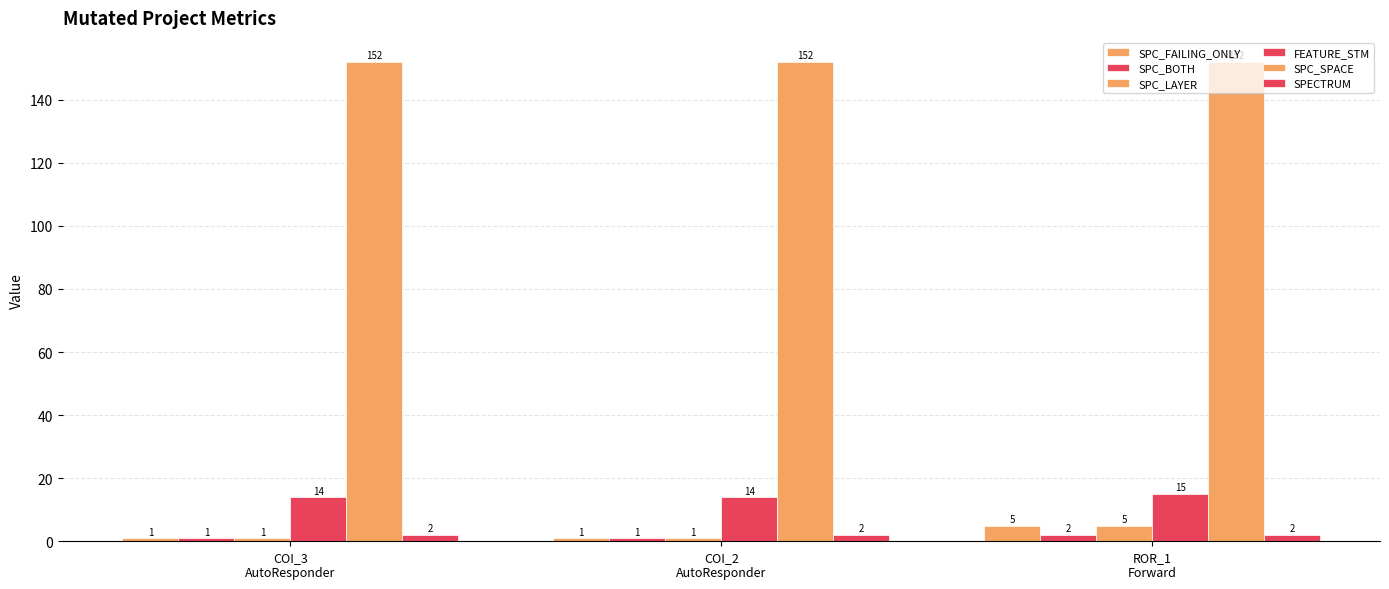

How many groups of bars are there?

3